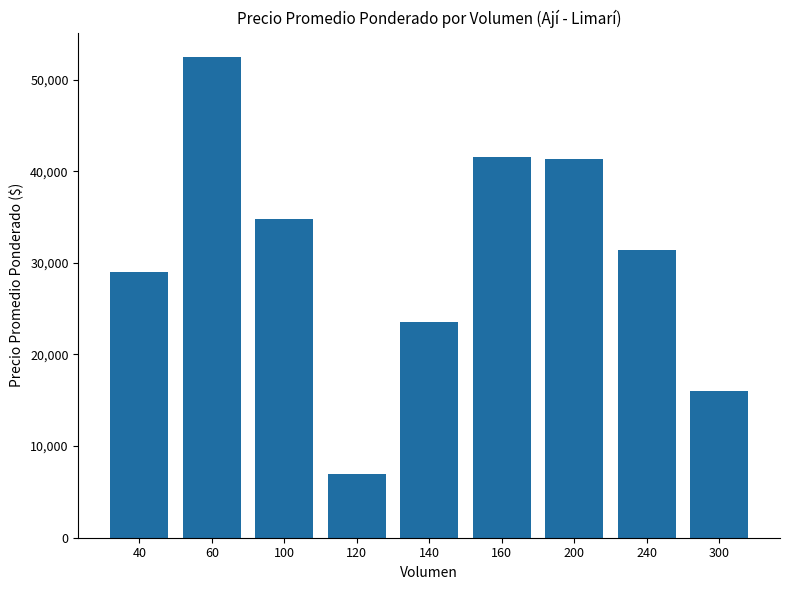

What is the change in value from 60 to 160?

-11000